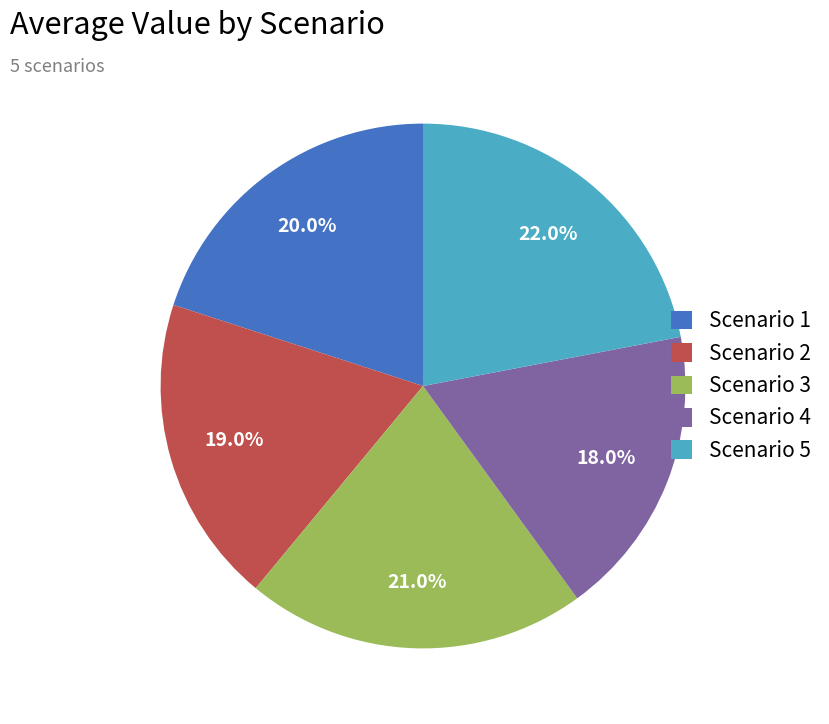

Is the sum of Scenario 3 and Scenario 4 greater than half?

No